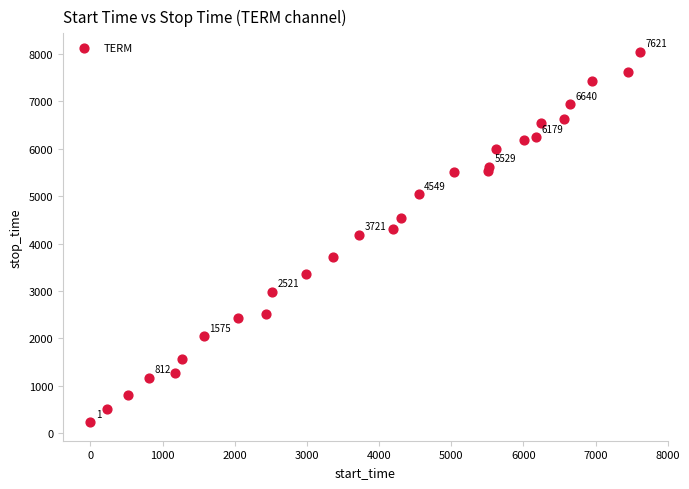

What is the range of Y values (max minus min)?

7817